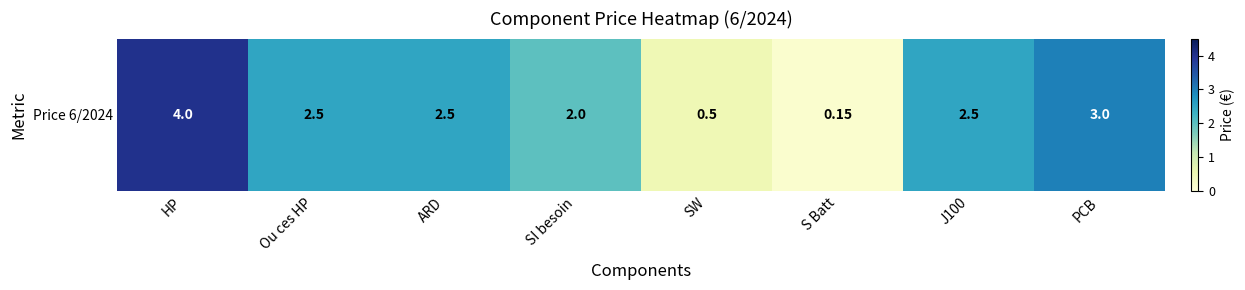

What is the greatest value displayed?

4.0